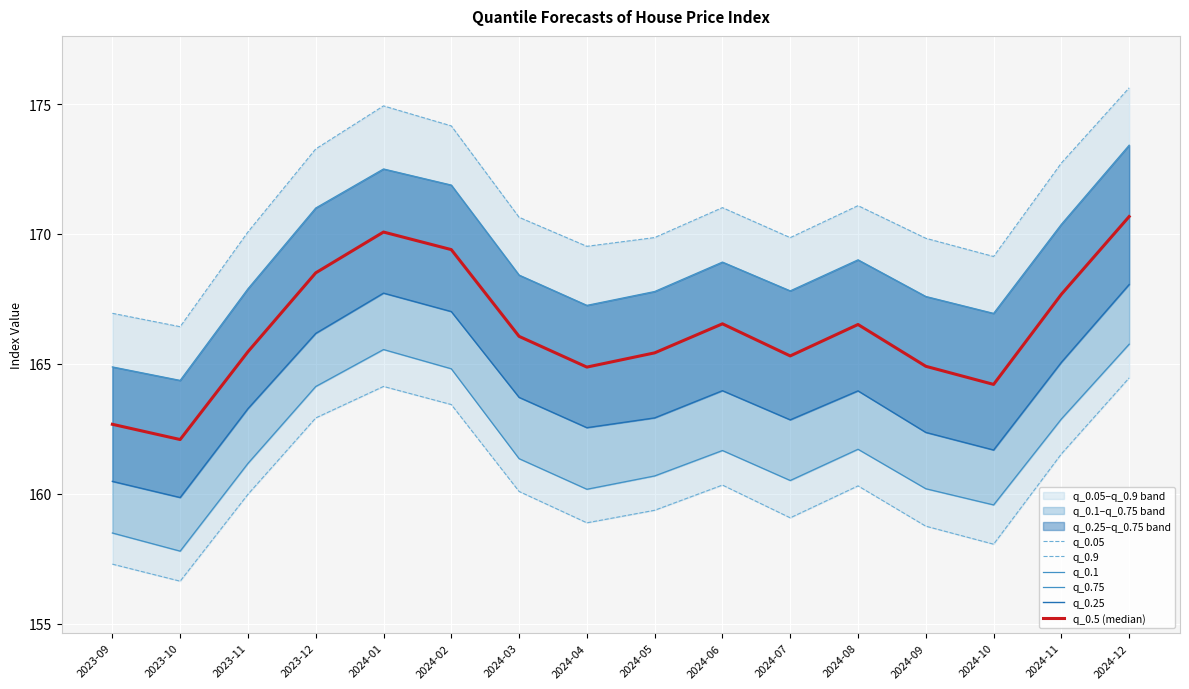

True or false: q_0.05 and q_0.1 cross at least once.

False